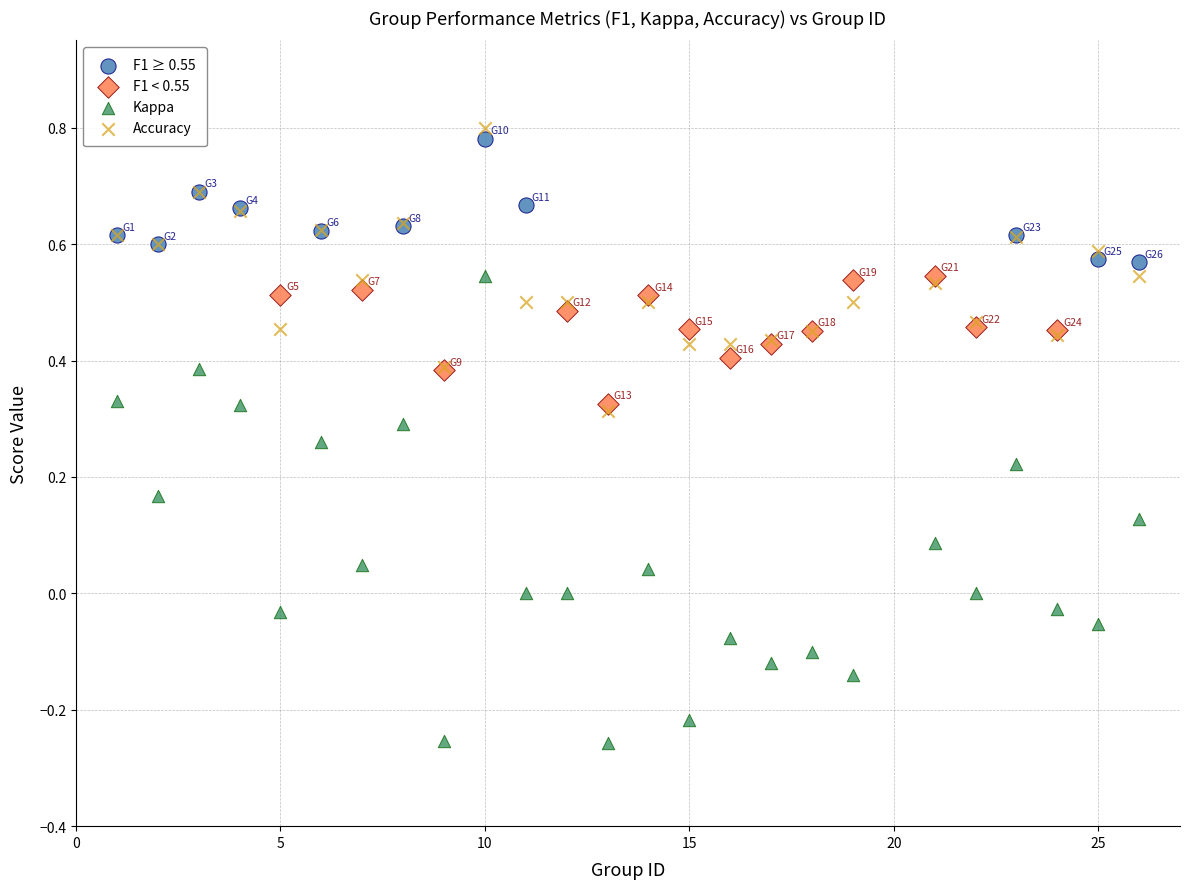

Which series reaches the minimum Y coordinate?

Kappa